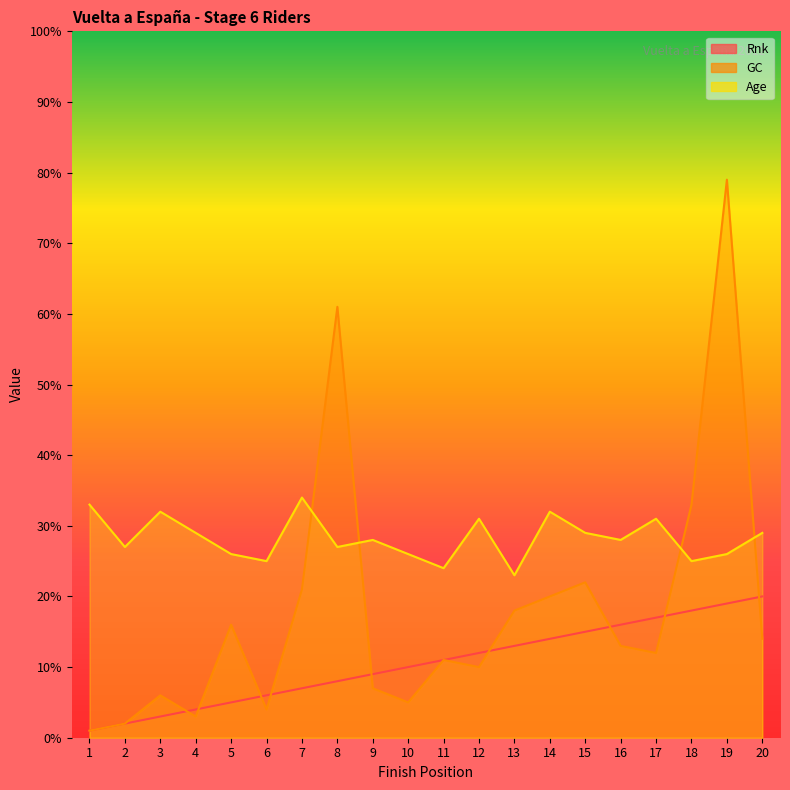

Where do Rnk and GC first cross each other?

3 and 4